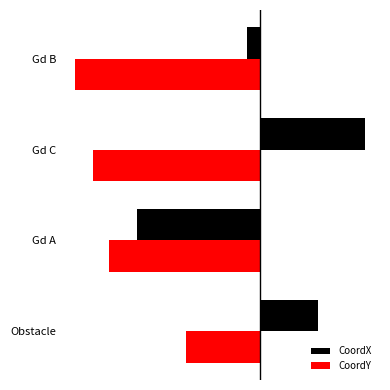

List the series in order of their overall mean, lowest first.

CoordY, CoordX